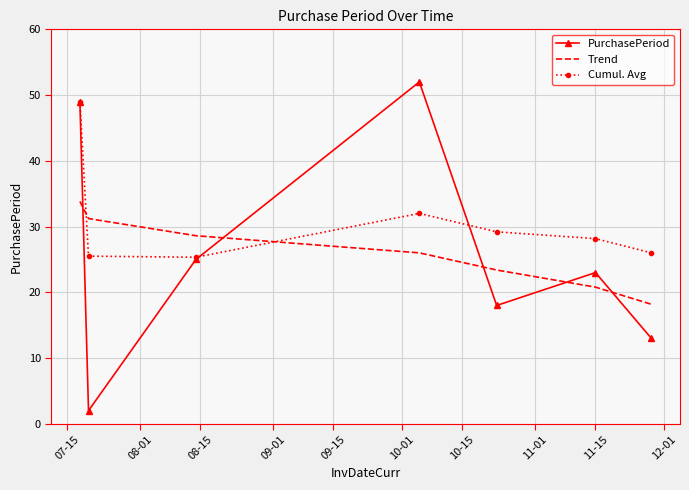

True or false: Trend and Cumul. Avg intersect in this chart.

True